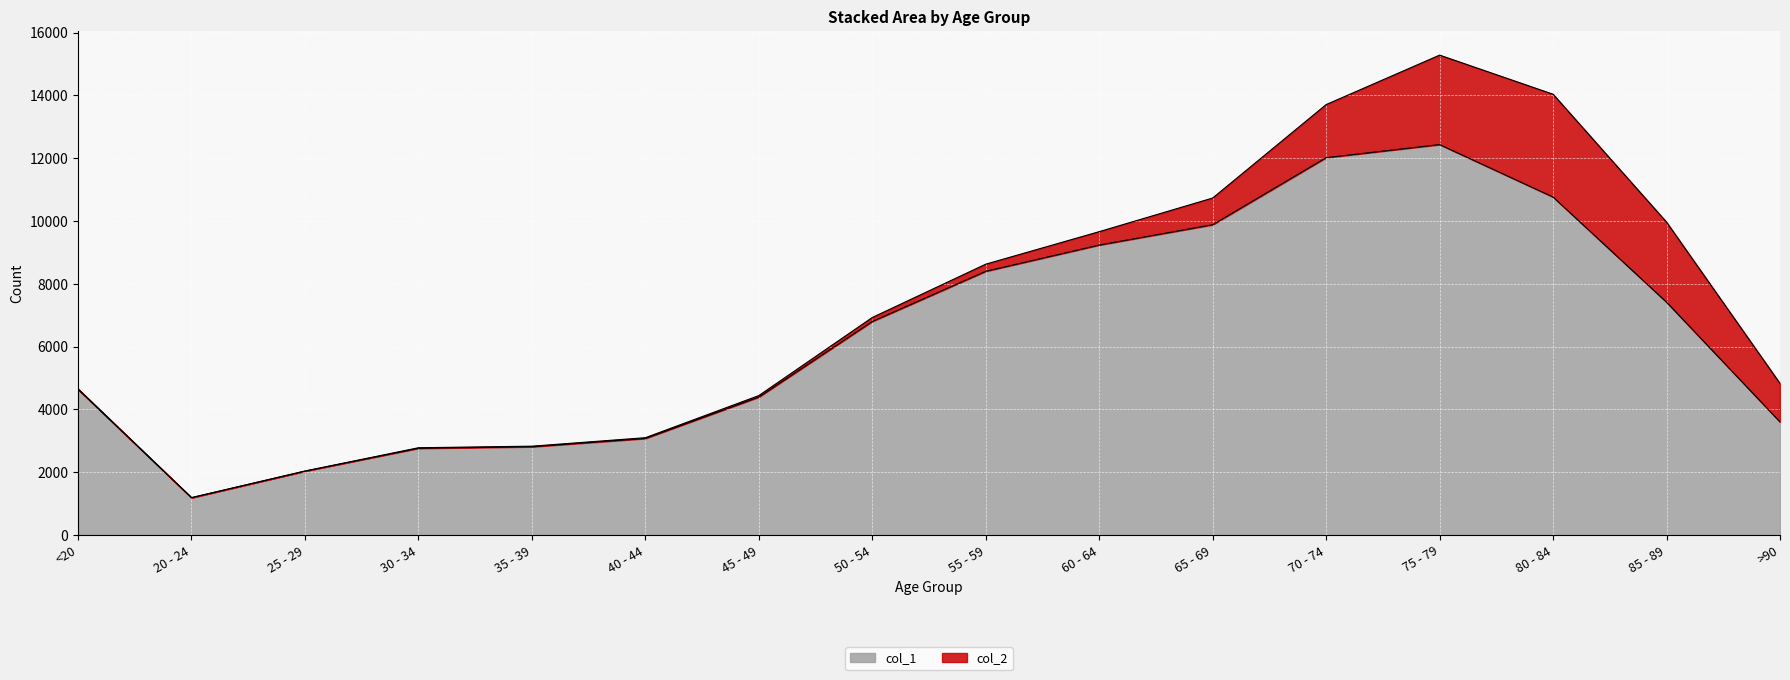

How many lines are shown in the chart?

2